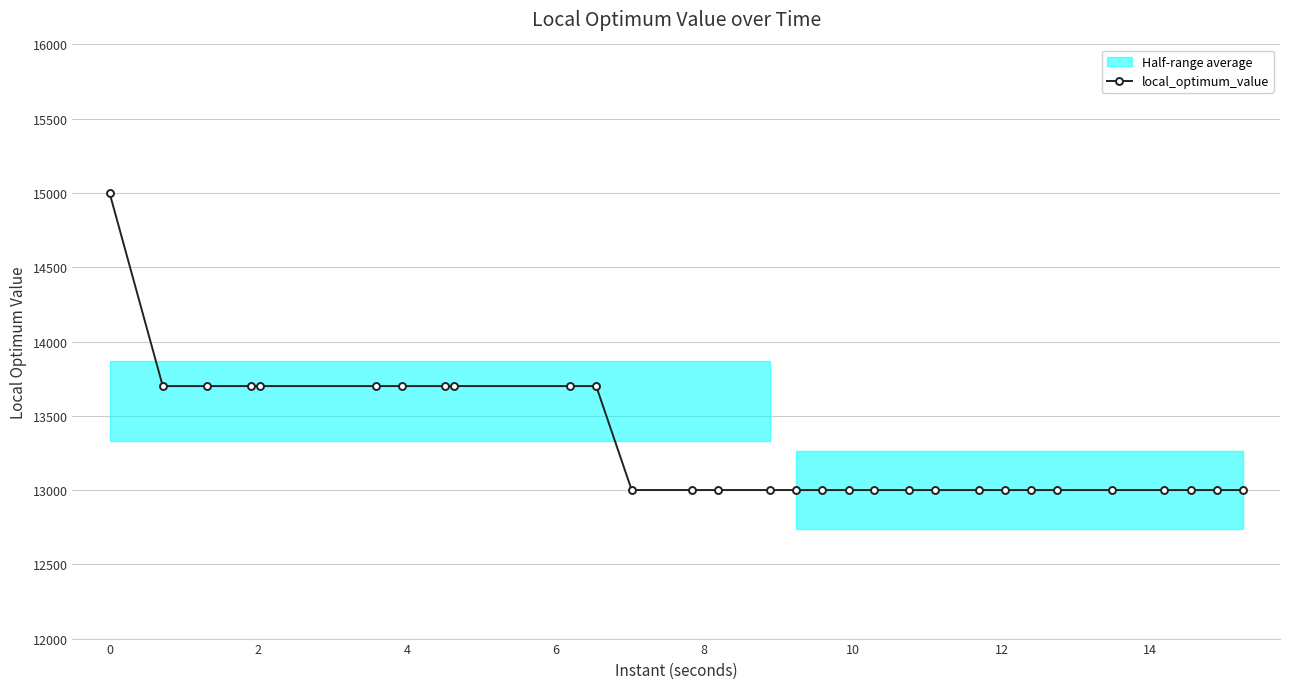

What is the lowest value of the local_optimum_value series?

13000